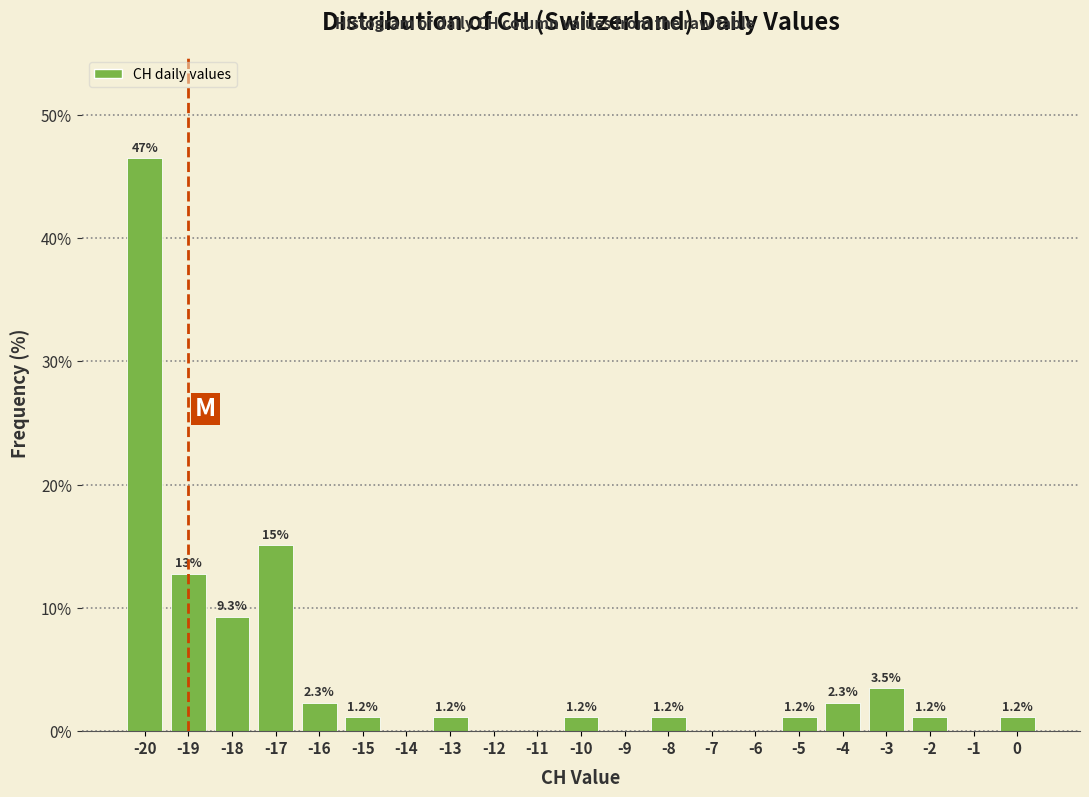

Which range on the x-axis has the tallest bar?

-20.5 to -19.5